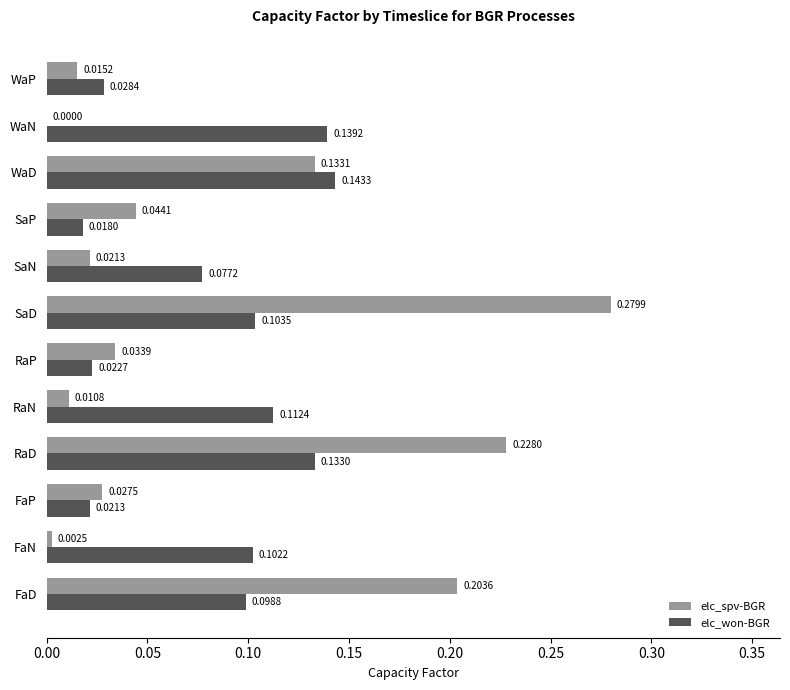

At which label does elc_spv-BGR reach its peak?

SaD